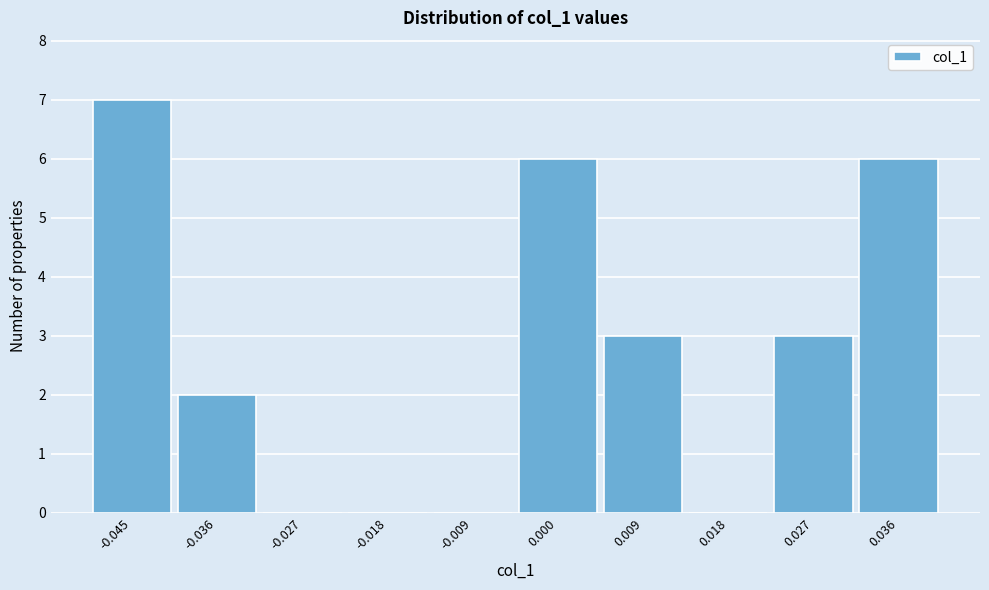

Reading right to left, what are all the values shown in this chart?

0.036=6	0.027=3	0.018=0	0.009=3	0.000=6	-0.009=0	-0.018=0	-0.027=0	-0.036=2	-0.045=7